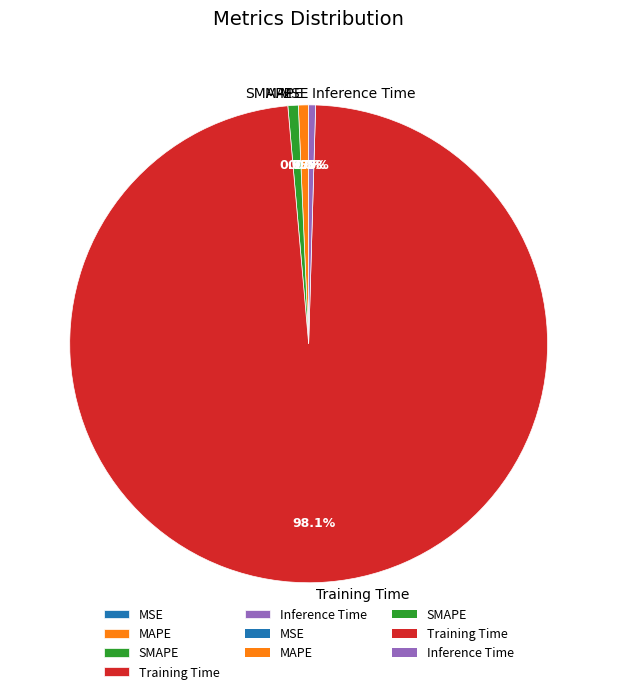

Between Inference Time and Training Time, which is larger?

Training Time